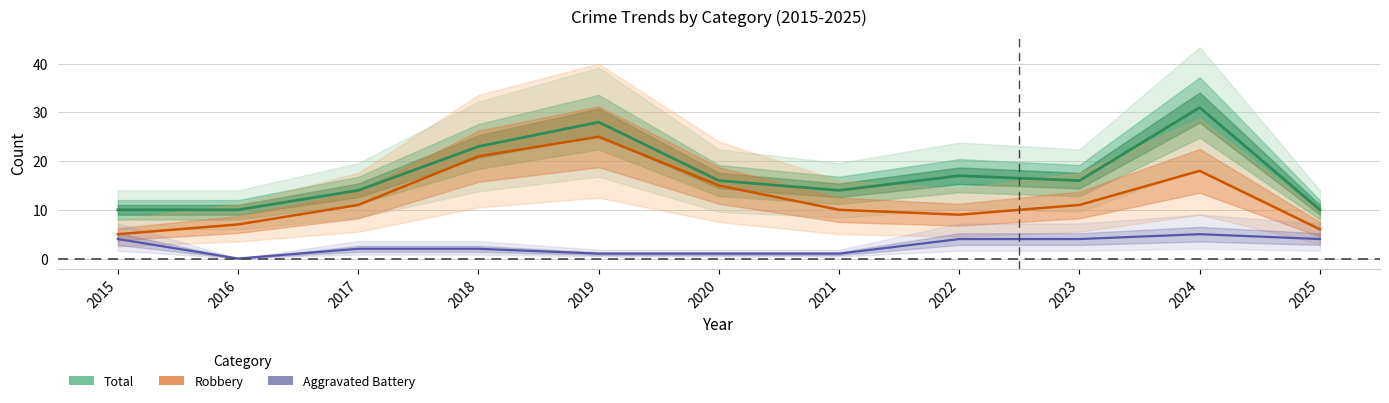

What is the value of the Robbery point at the 3rd from the left?

11